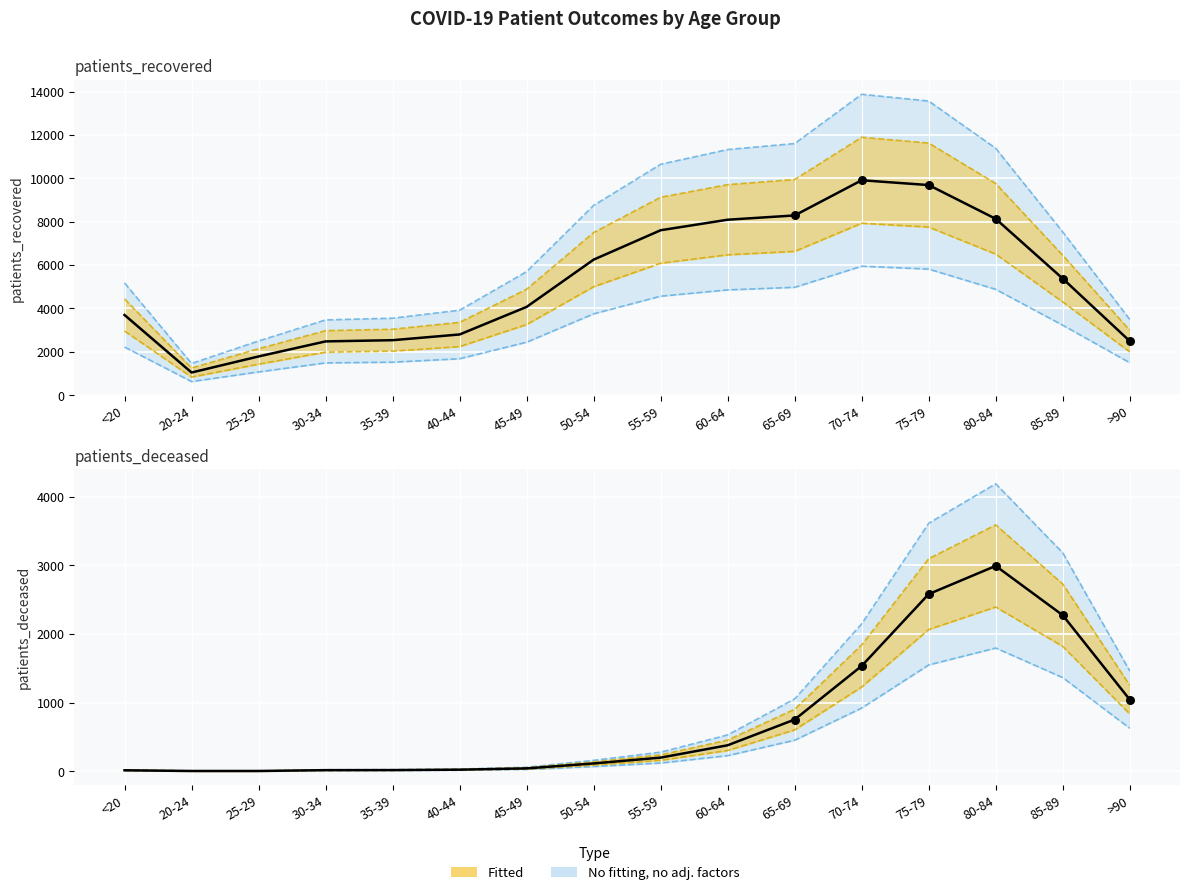

Which series has the largest total across all categories?

patients_recovered